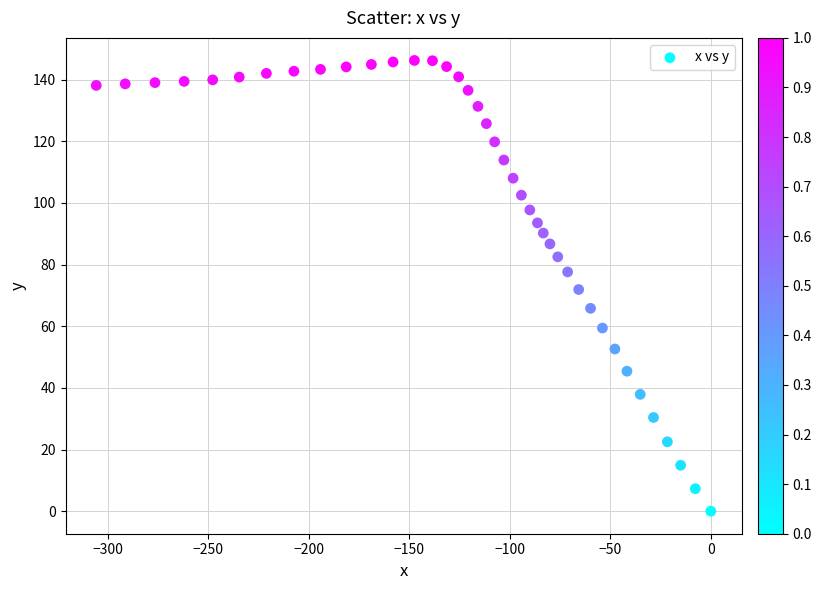

What is the range of X values (max minus min)?

305.6